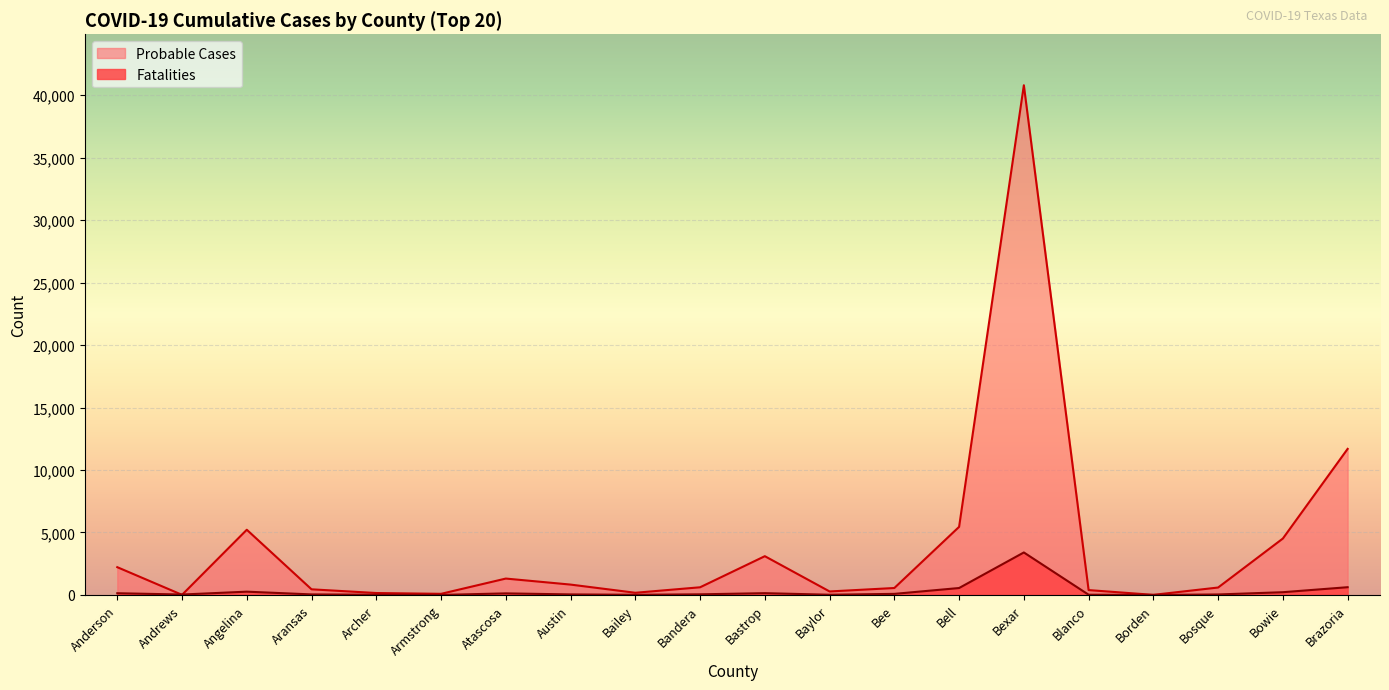

At which category does Fatalities reach its first local valley?

Andrews